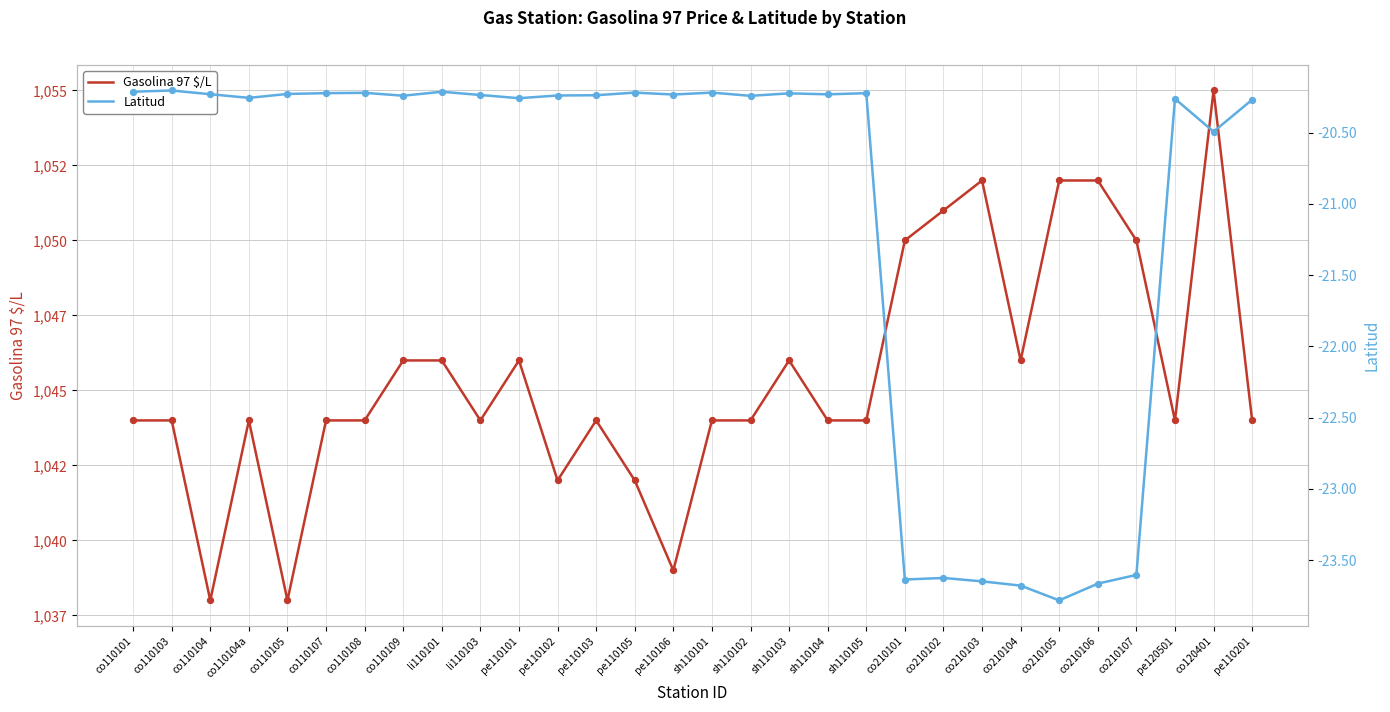

Is the value of Latitud at co210104 greater than the value of Gasolina 97 $/L at co110108?

No